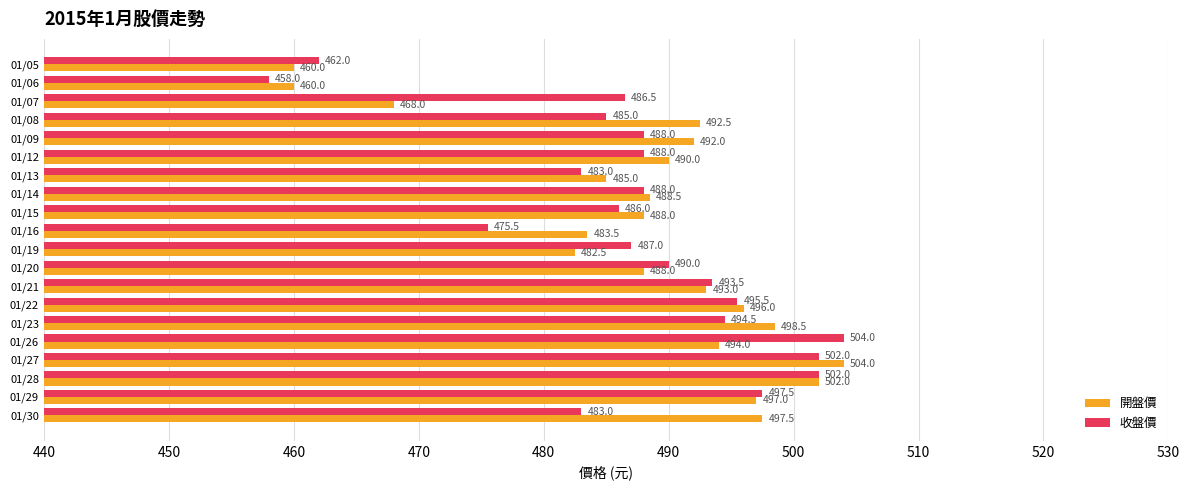

The 收盤價 series shows 483.0 at 01/13. True or false?

True